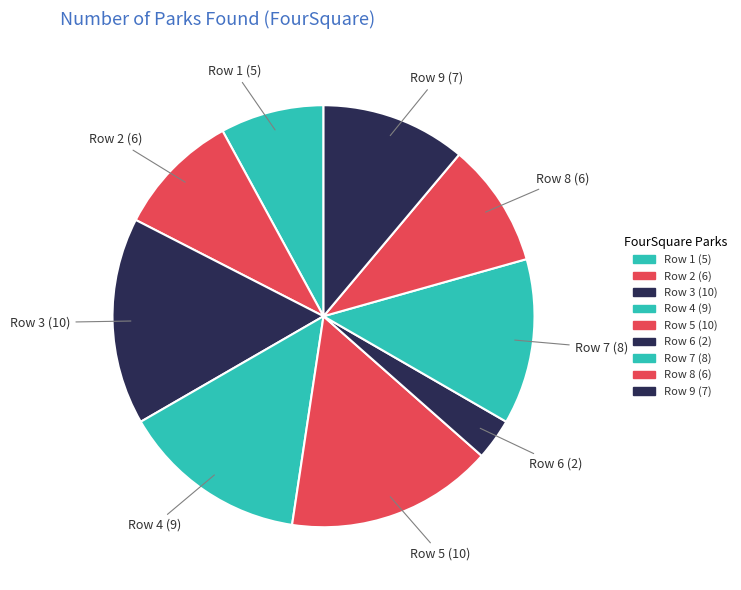

How many slices are in this pie chart?

9